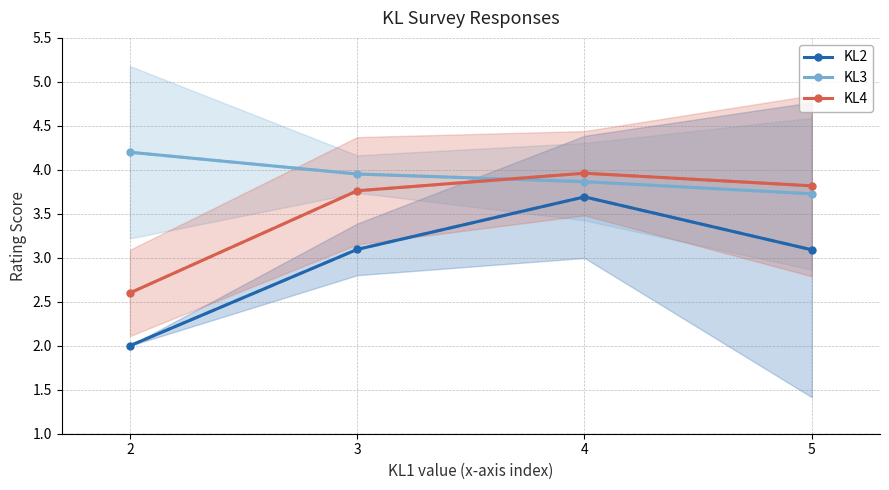

What is the value of the KL3 point at the 4th from the left?

3.7